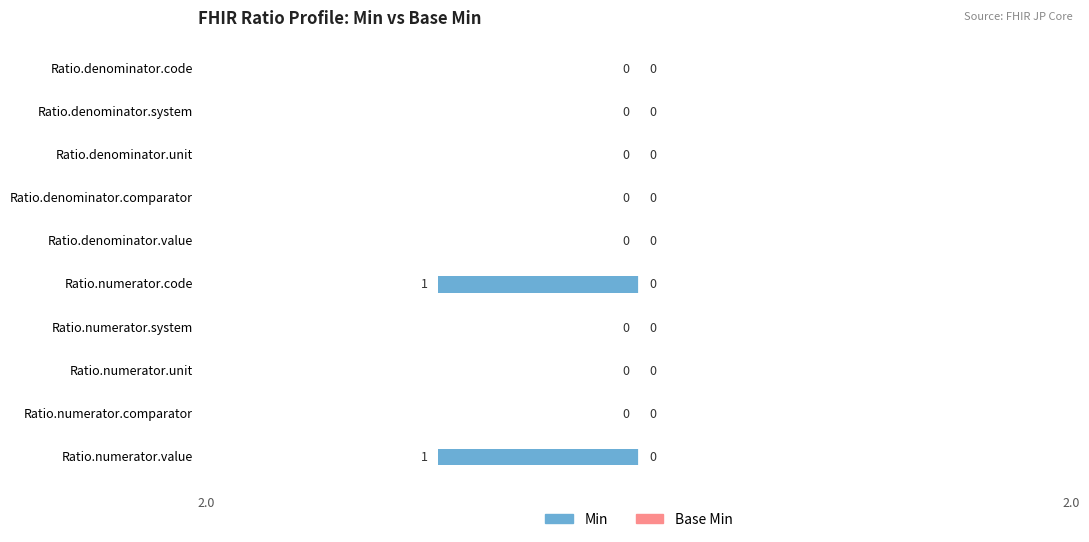

How many values are between 0 and 1?

8